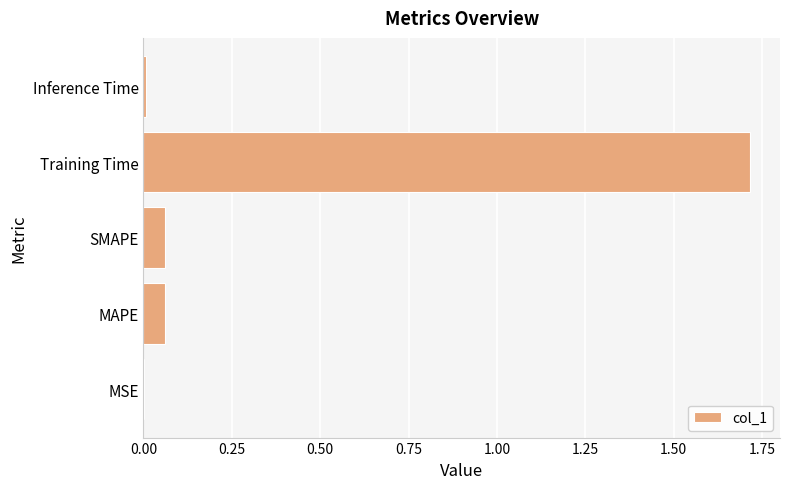

The value at Training Time is 1.7. True or false?

True